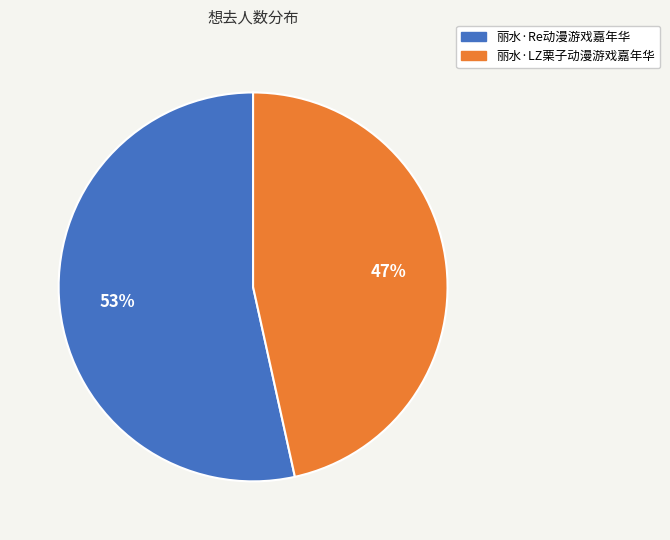

To the nearest percent, what portion does 丽水·LZ栗子动漫游戏嘉年华 represent?

47%